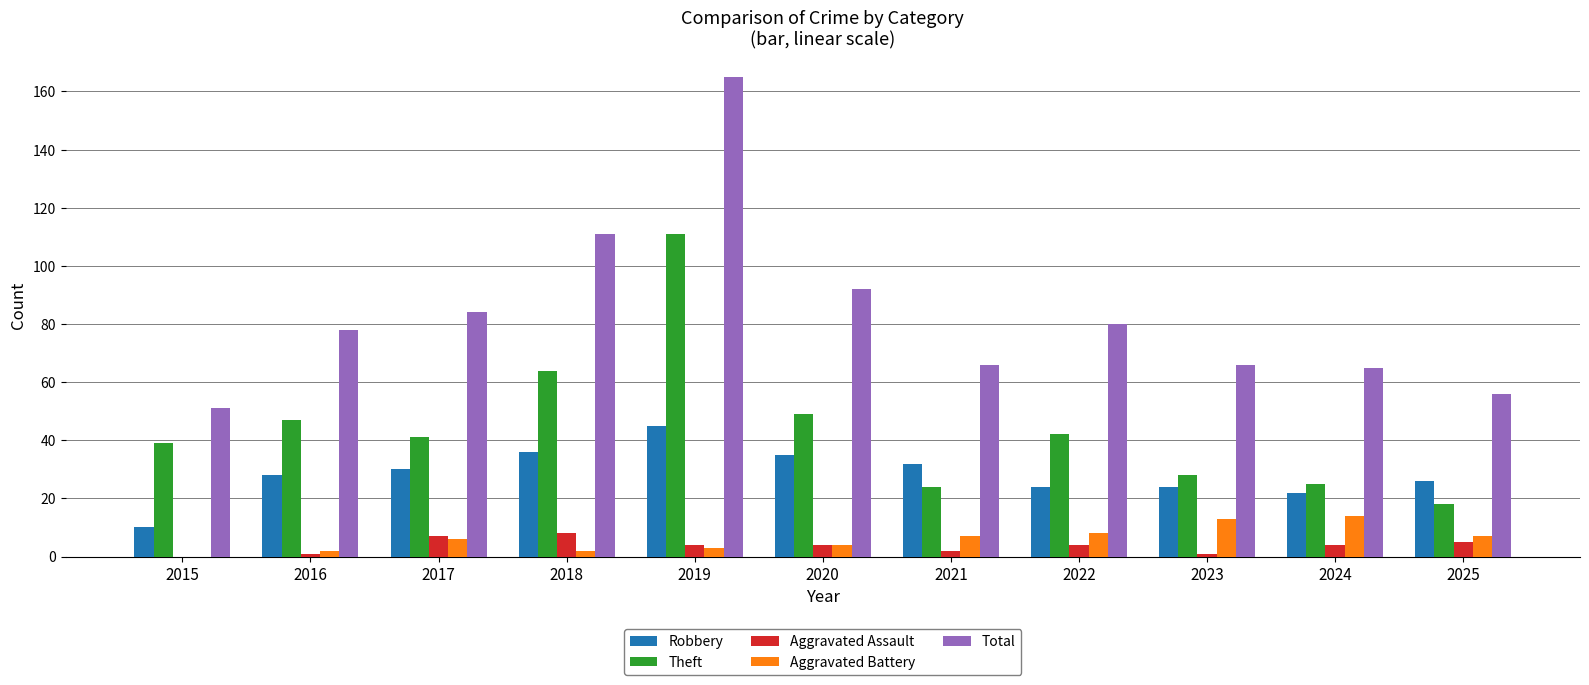

Are the bars grouped side by side (vs. stacked)?

Yes